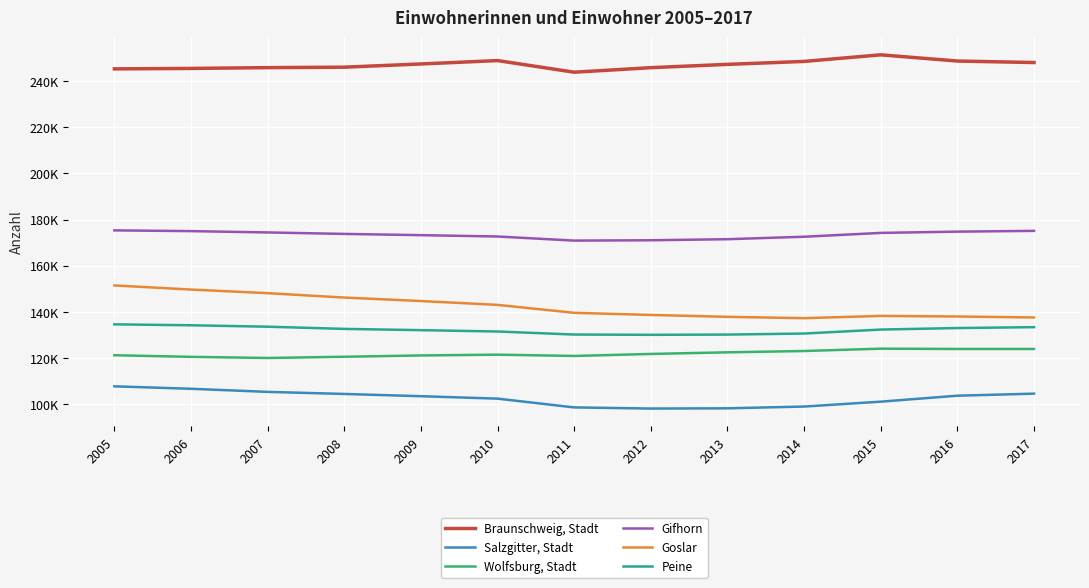

What are all the series names shown in the legend?

Braunschweig, Stadt, Salzgitter, Stadt, Wolfsburg, Stadt, Gifhorn, Goslar, Peine